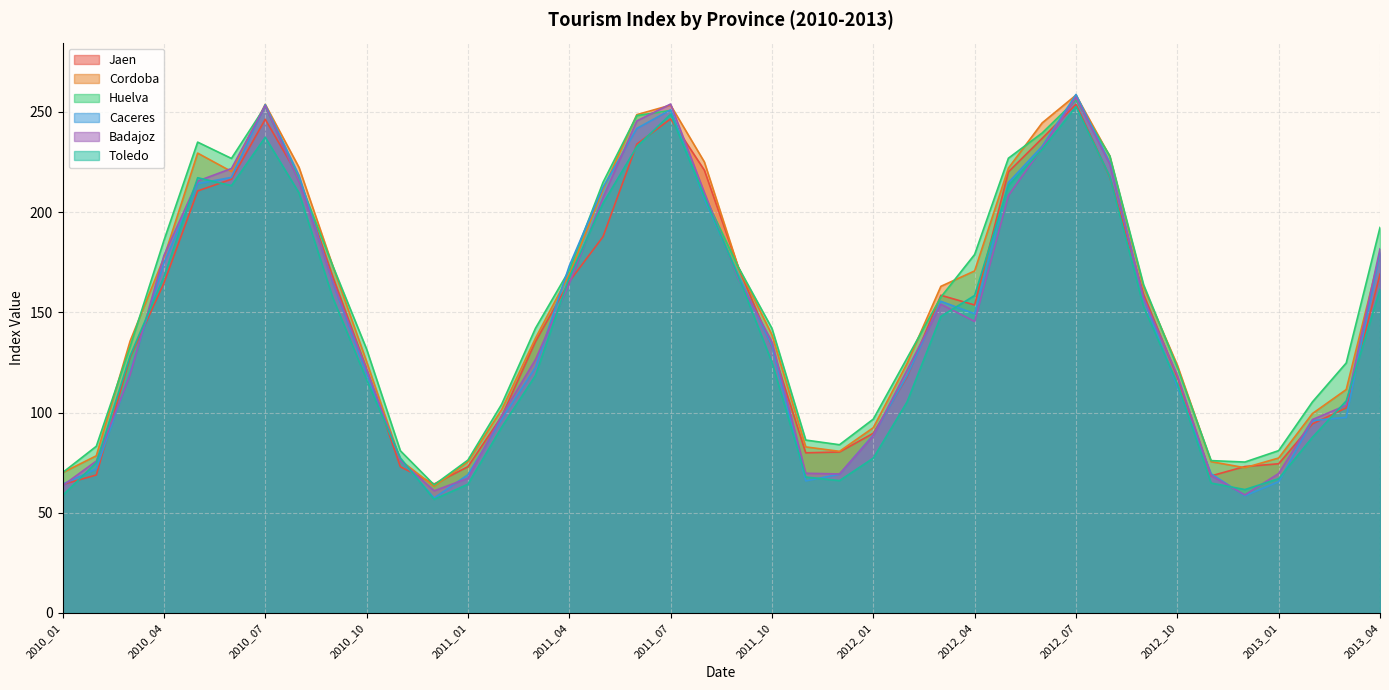

The Badajoz series shows 171.9 at 2012_10. True or false?

False